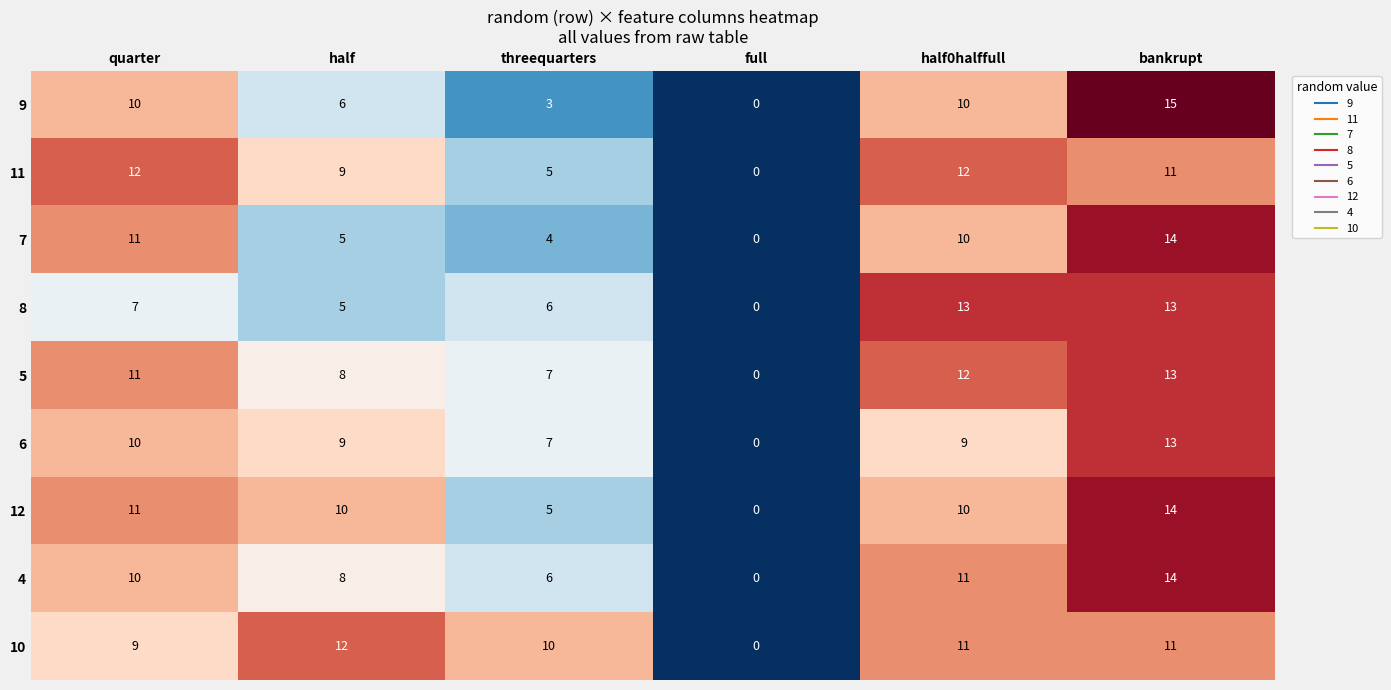

How many data points in 8 are less than 7?

3